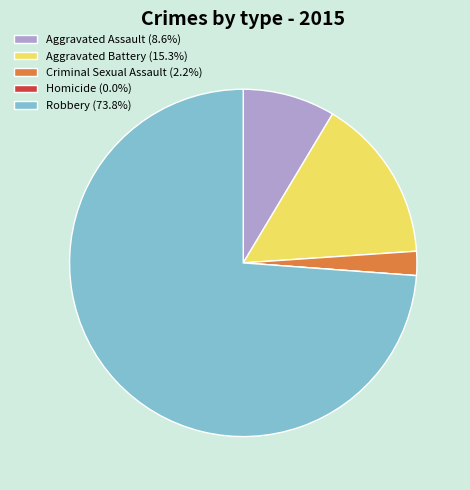

Does Aggravated Battery (15.3%) represent more than half of the total?

No